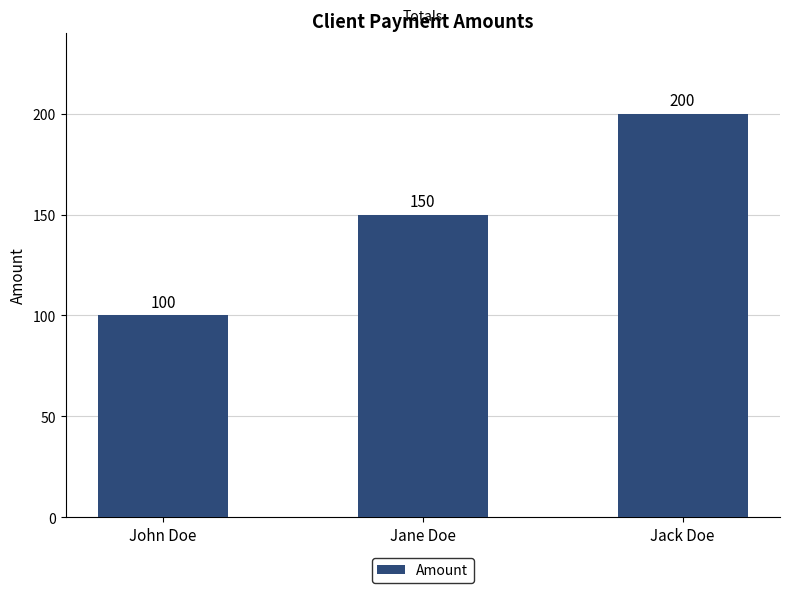

True or false: the data shows 150 at Jane Doe.

True